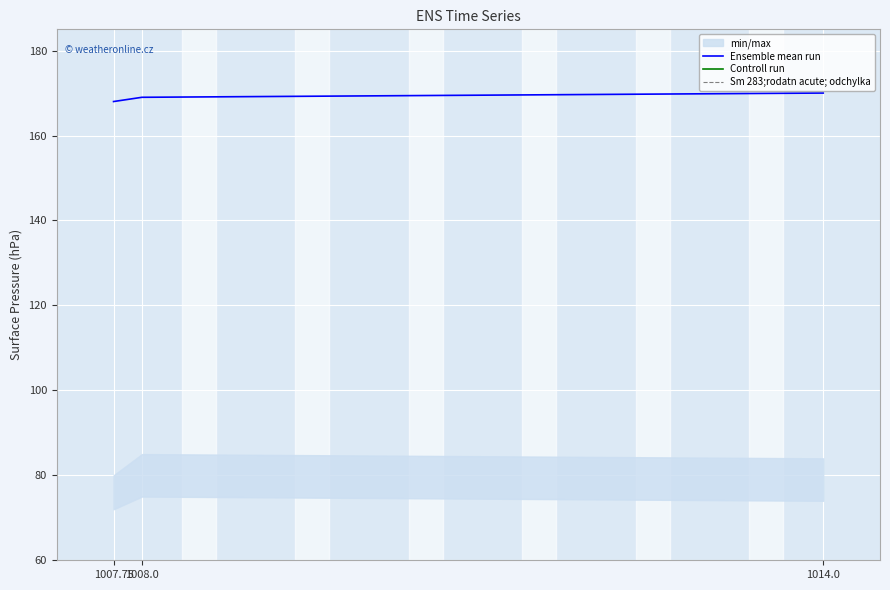

What is the label of the 2nd point from the right?

1008.0